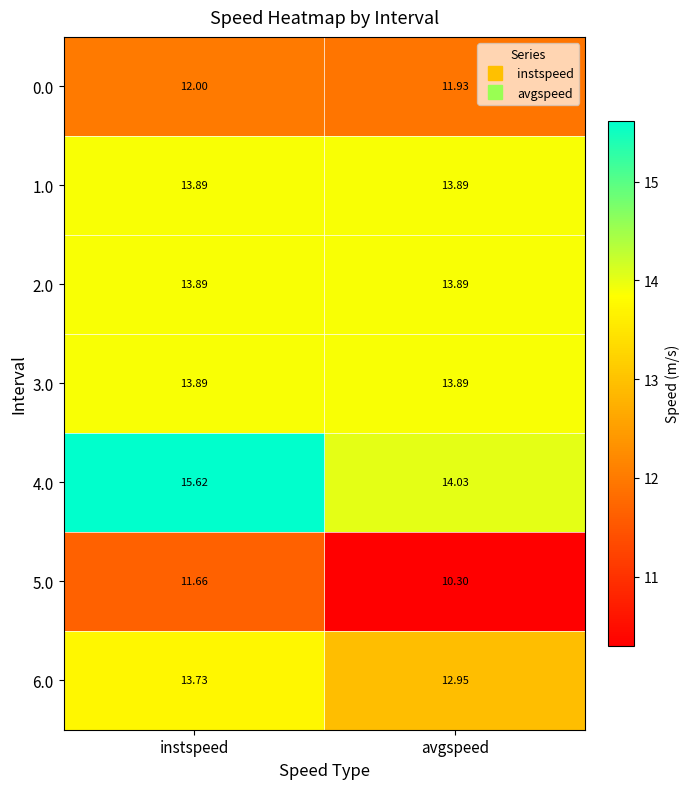

At which category is the sum across all series the highest?

instspeed